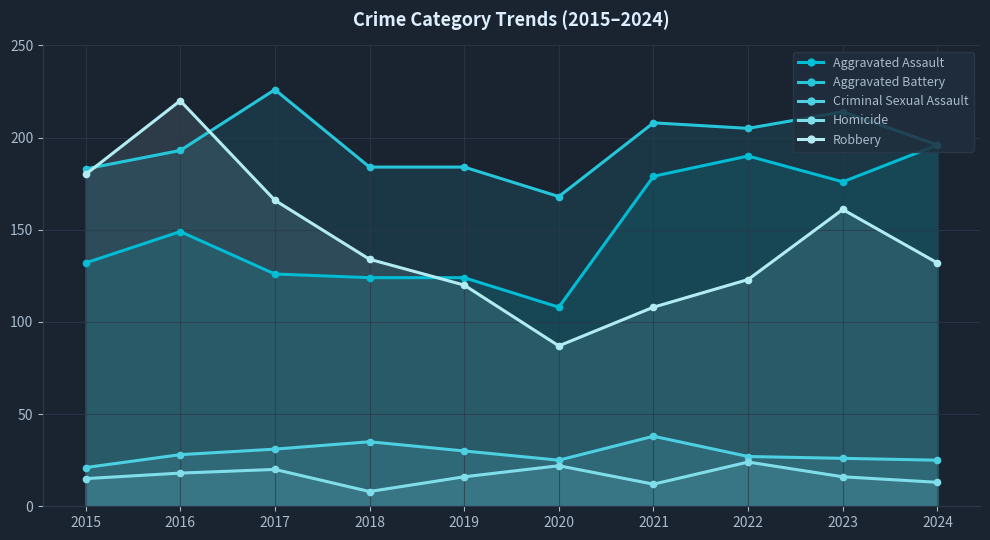

How many interior local peaks does the Homicide series have?

3